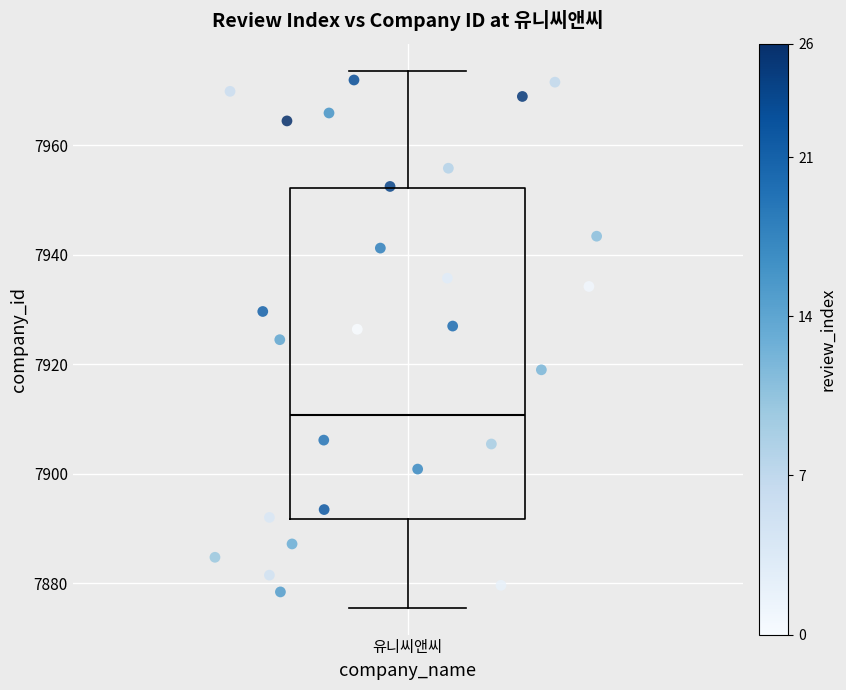

What is the range of Y values (max minus min)?

93.5